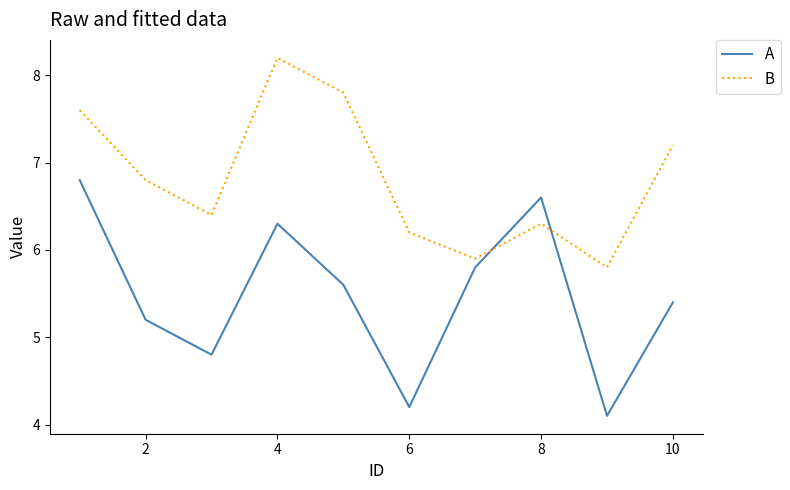

List the series in order of their peak value, highest first.

B, A